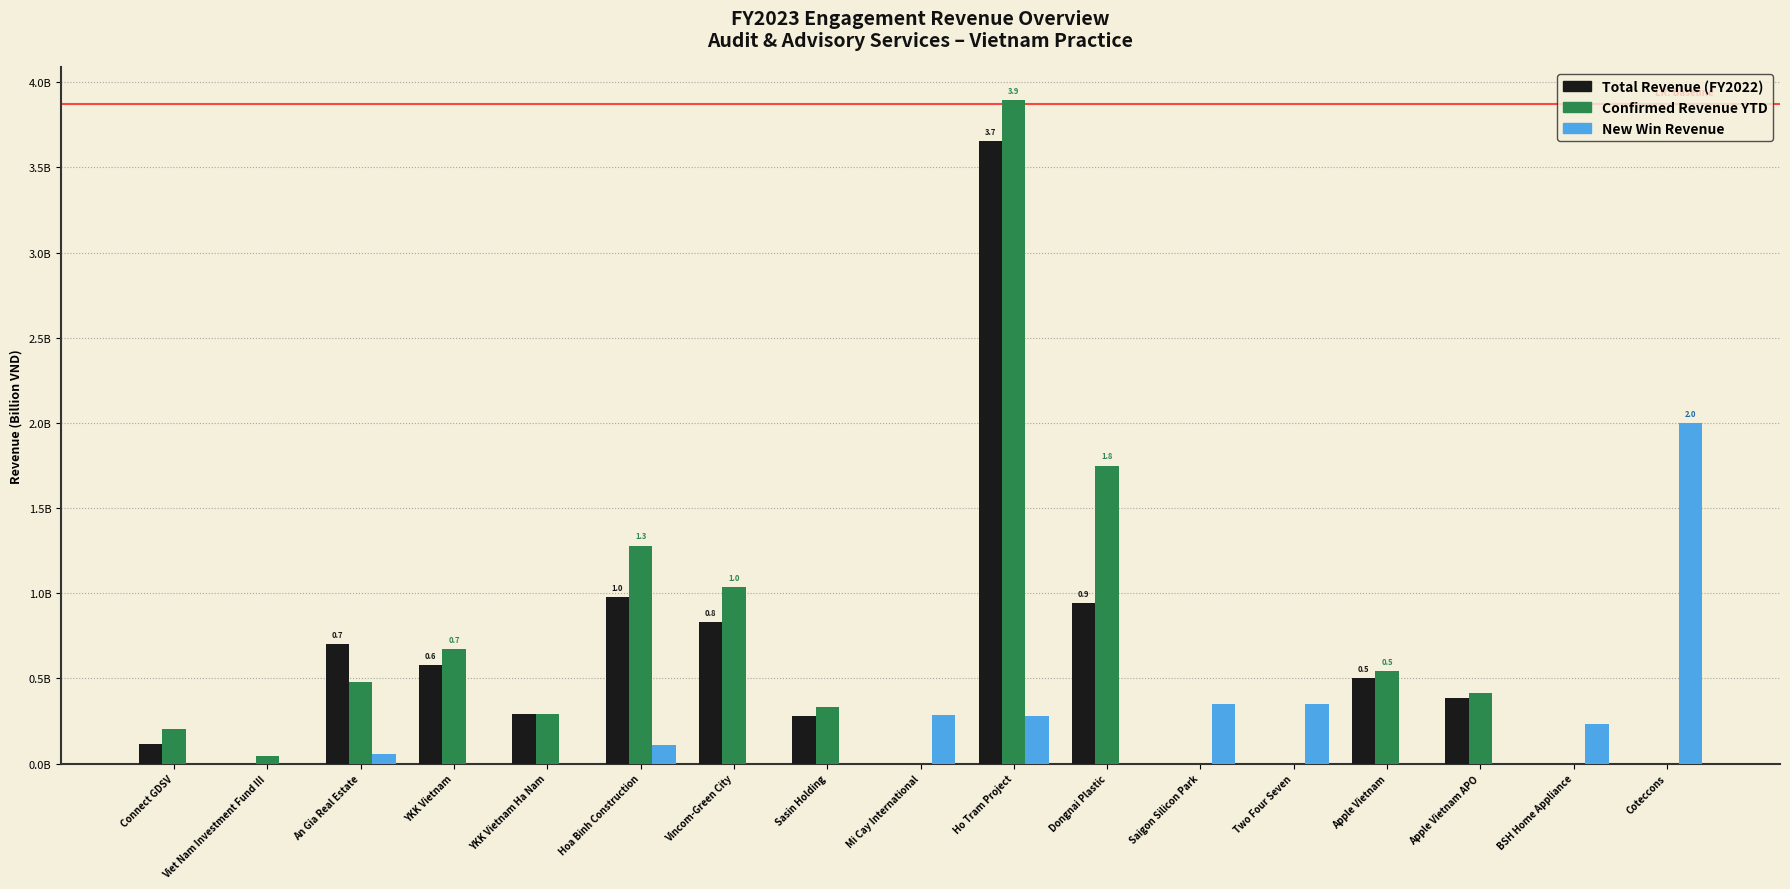

Does the chart contain stacked bars?

No